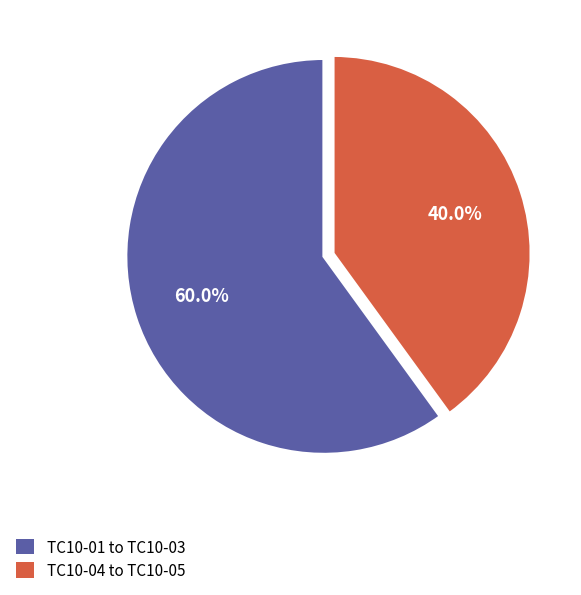

What portion of the pie excludes TC10-01 to TC10-03?

40.0%